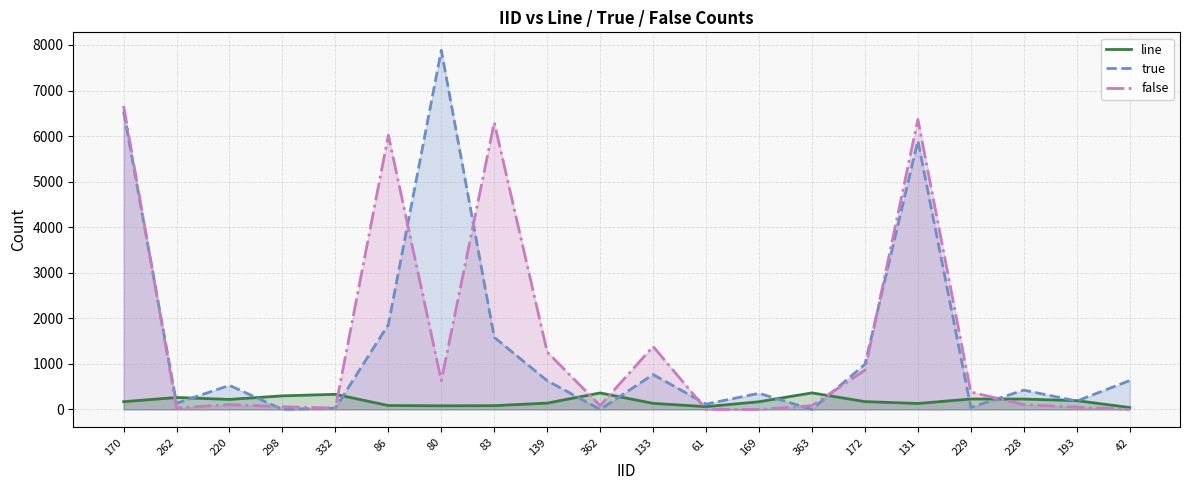

Which series has the largest total across all categories?

false